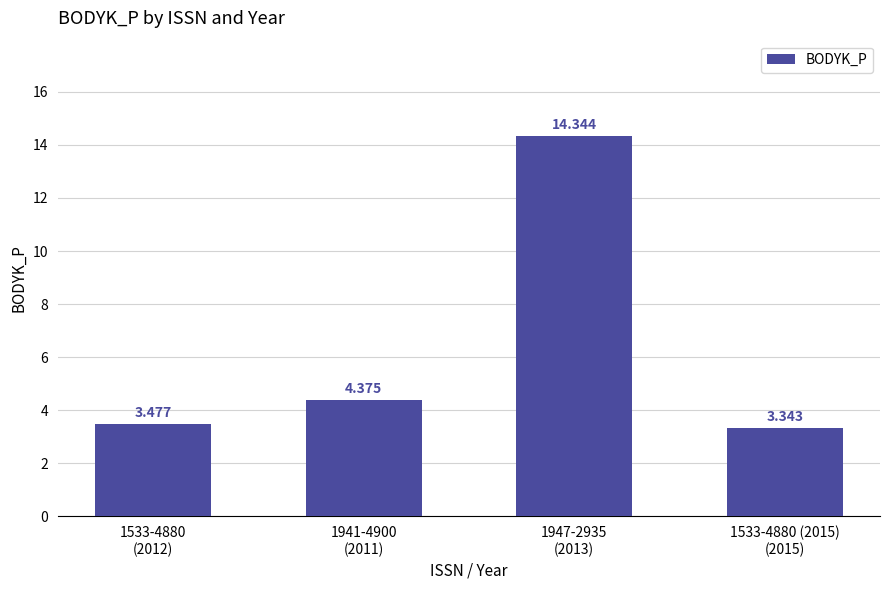

Which category has the highest value across all series?

1947-2935
(2013)